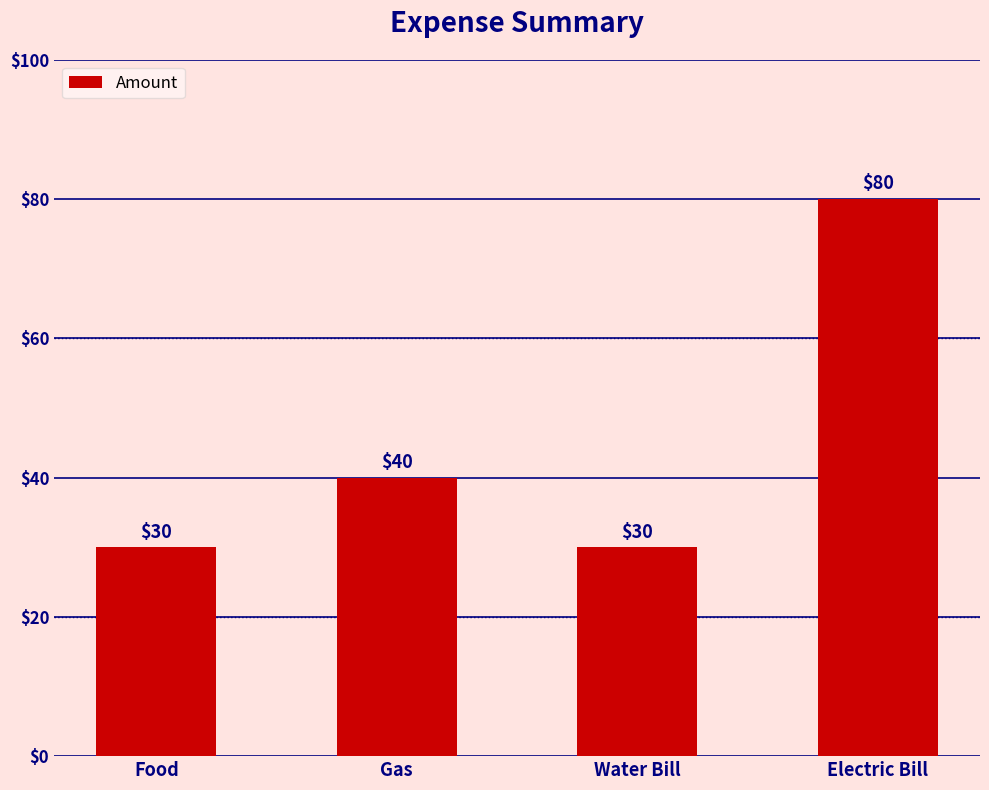

What is the label of the 3rd bar from the left?

Water Bill